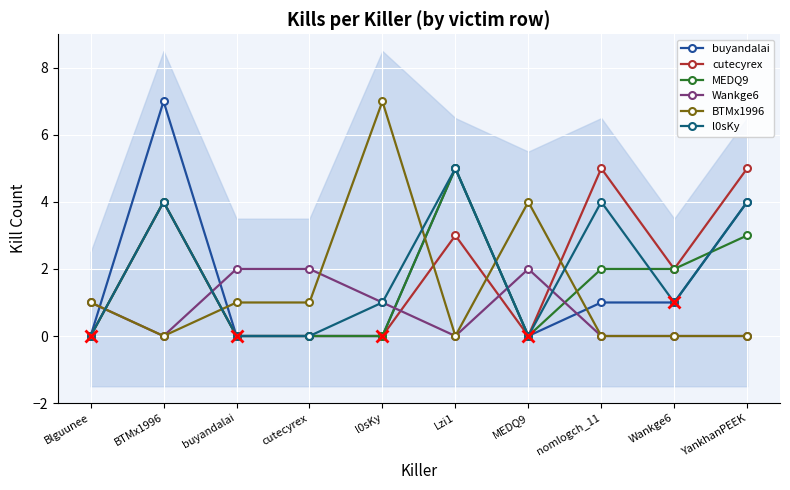

Between which two adjacent categories do Wankge6 and cutecyrex first intersect?

Blguunee and BTMx1996